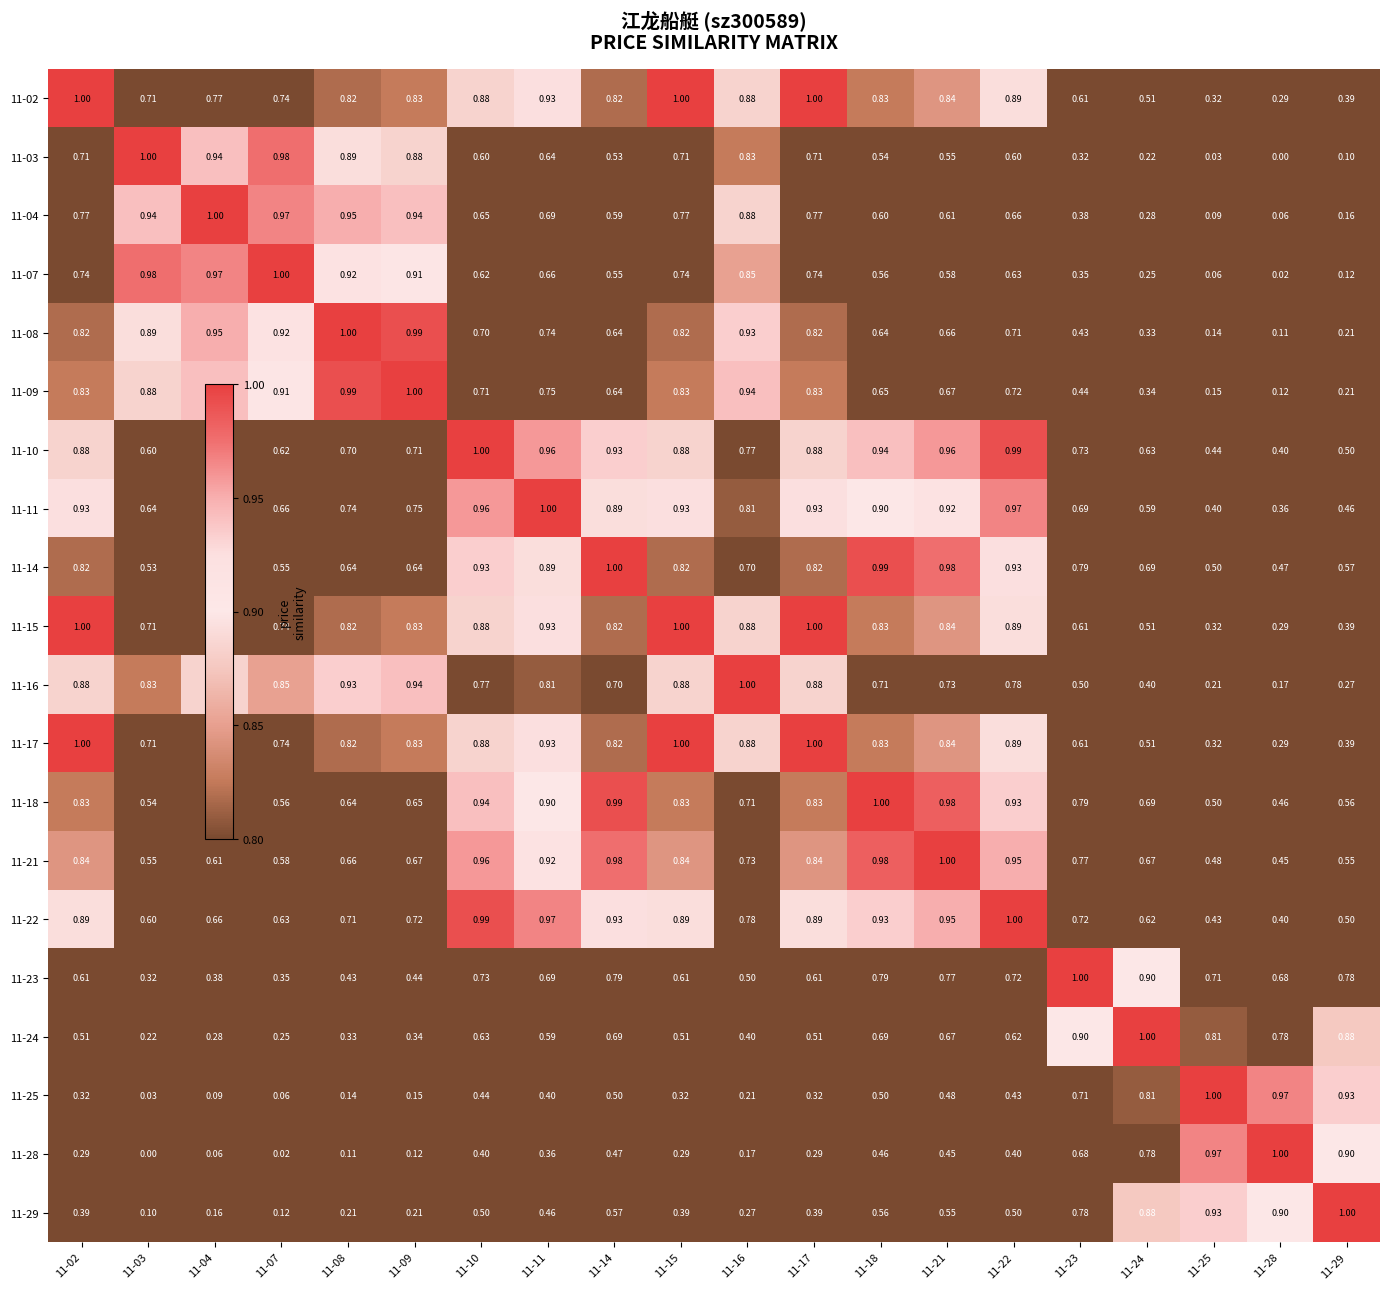

Is the value of 11-10 at 11-03 greater than the value of 11-28 at 11-03?

Yes